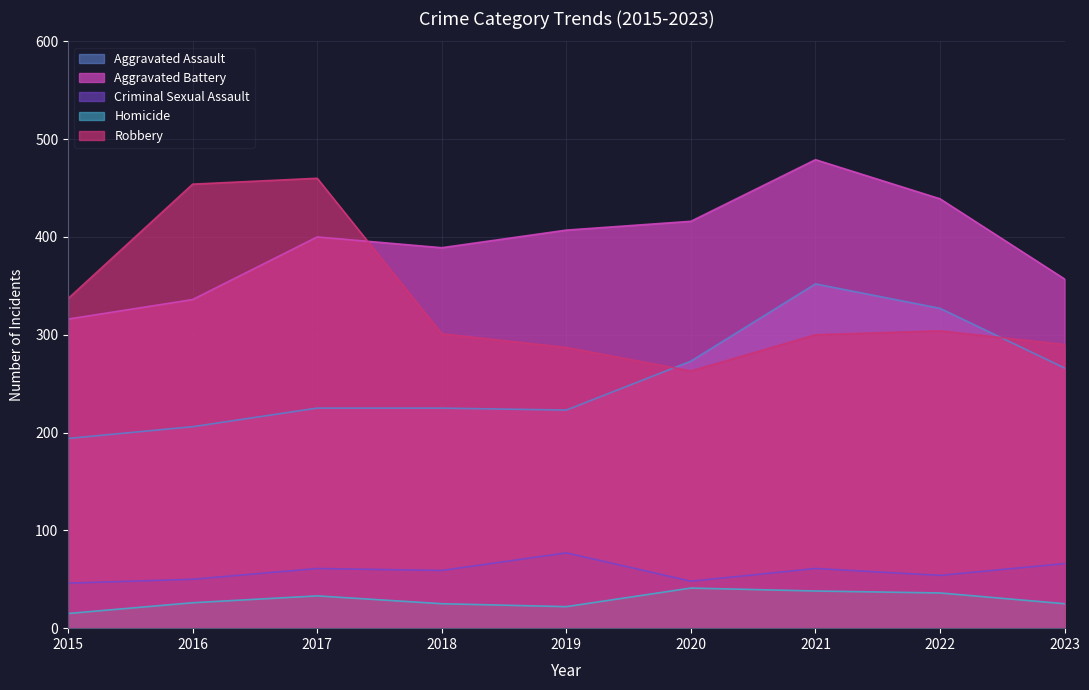

At which category does Robbery reach its first local valley?

2020